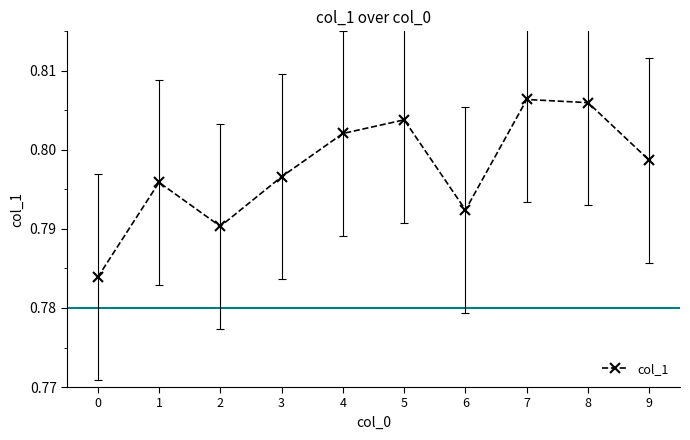

How many lines are shown in the chart?

1